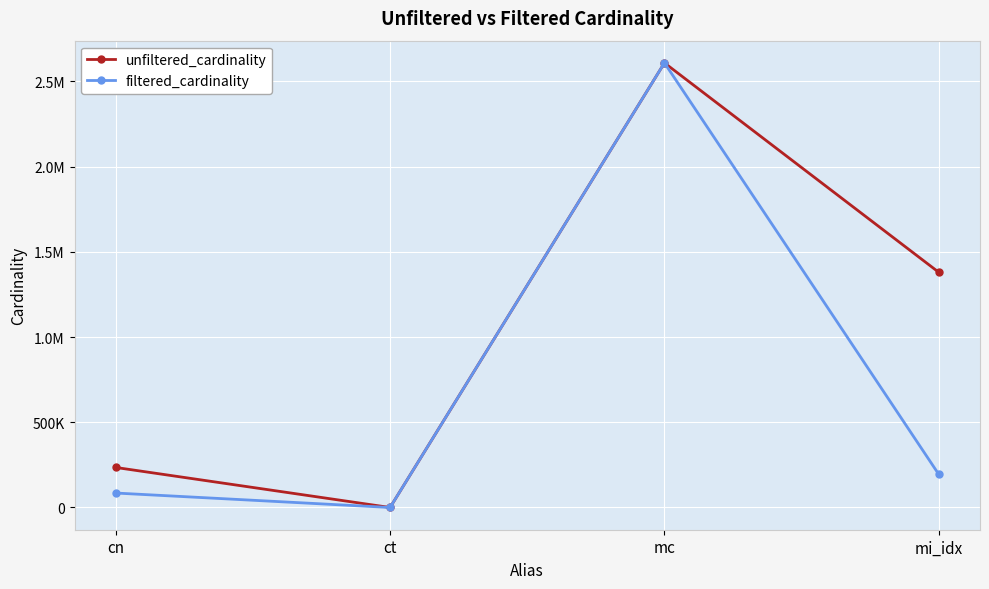

Is this an area chart (filled region under the line)?

No